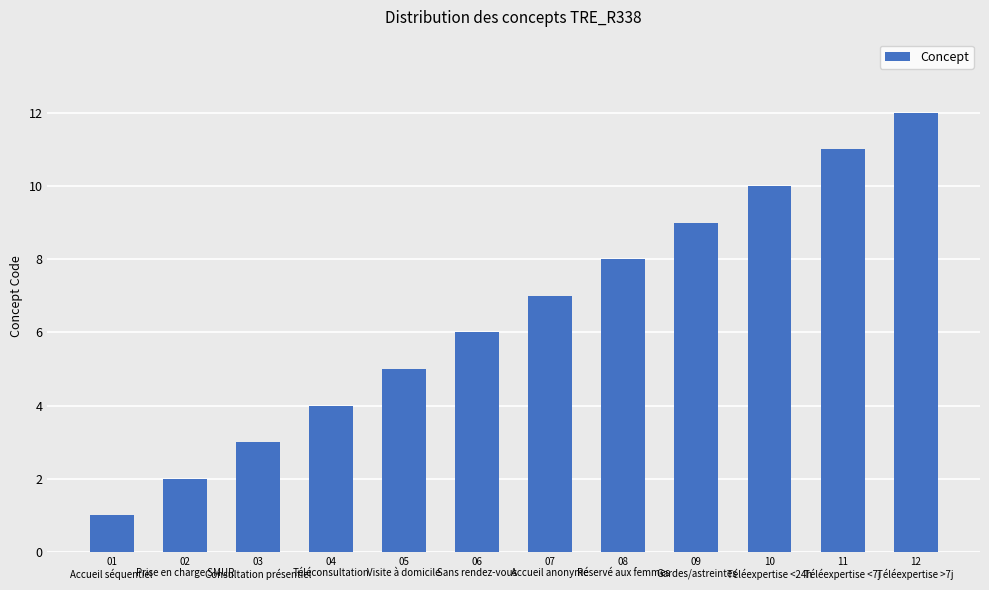

What is the ratio of the value at 11
Téléexpertise <7j to the value at 09
Gardes/astreintes?

1.2